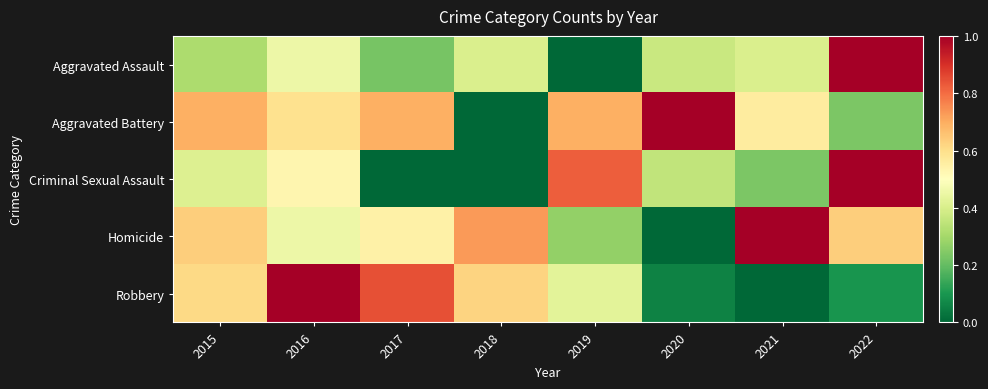

Reading left to right, list all the values displayed in this chart.

Aggravated Assault: 2015=0.3	2016=0.5	2017=0.2	2018=0.4	2019=0.0	2020=0.4	2021=0.4	2022=1.0
Aggravated Battery: 2015=0.7	2016=0.6	2017=0.7	2018=0.0	2019=0.7	2020=1.0	2021=0.6	2022=0.2
Criminal Sexual Assault: 2015=0.4	2016=0.5	2017=0.0	2018=0.0	2019=0.8	2020=0.4	2021=0.2	2022=1.0
Homicide: 2015=0.6	2016=0.5	2017=0.5	2018=0.7	2019=0.3	2020=0.0	2021=1.0	2022=0.6
Robbery: 2015=0.6	2016=1.0	2017=0.8	2018=0.6	2019=0.4	2020=0.1	2021=0.0	2022=0.1